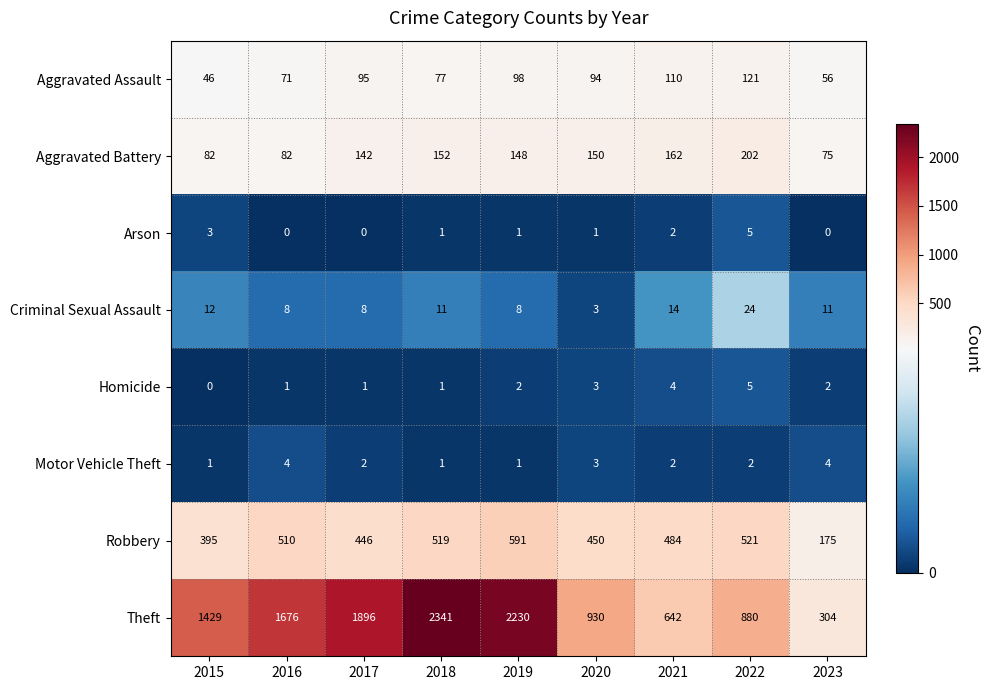

Read the Theft value at 2016, to the nearest 100.

1700